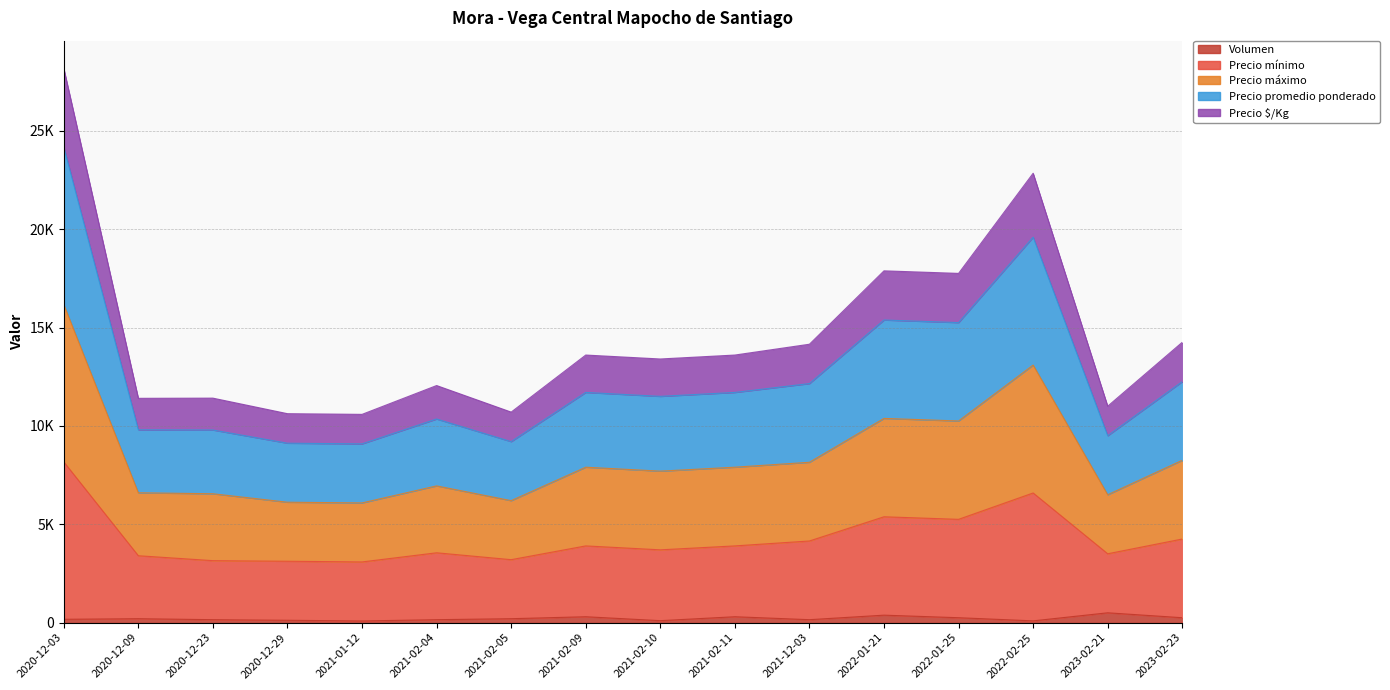

Does the chart display data point markers on the line(s)?

No